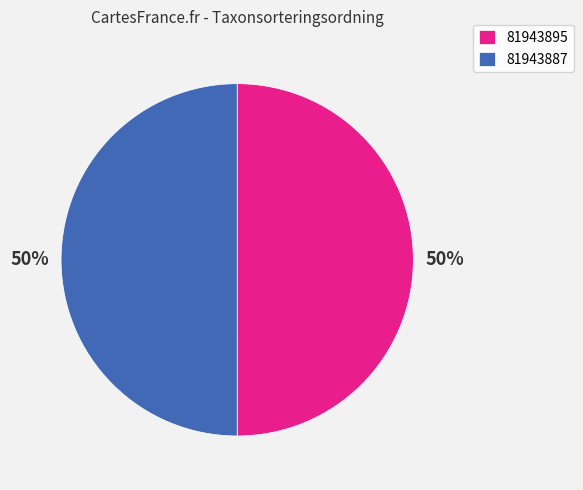

The 81943895 slice represents 50% of the pie. True or false?

True